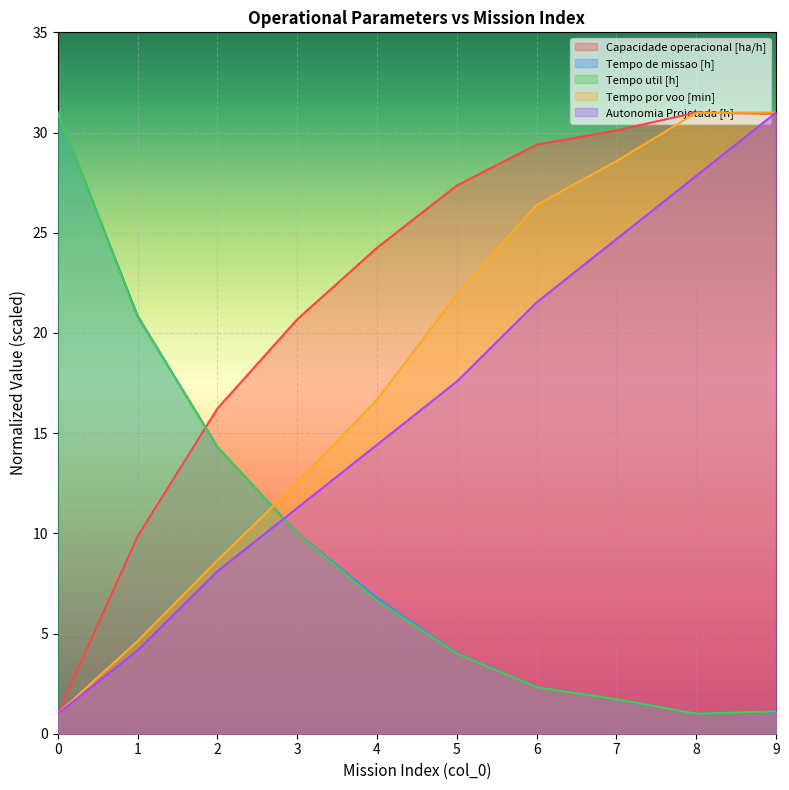

What is the value of the Tempo por voo [min] point at the 10th from the left?

31.0